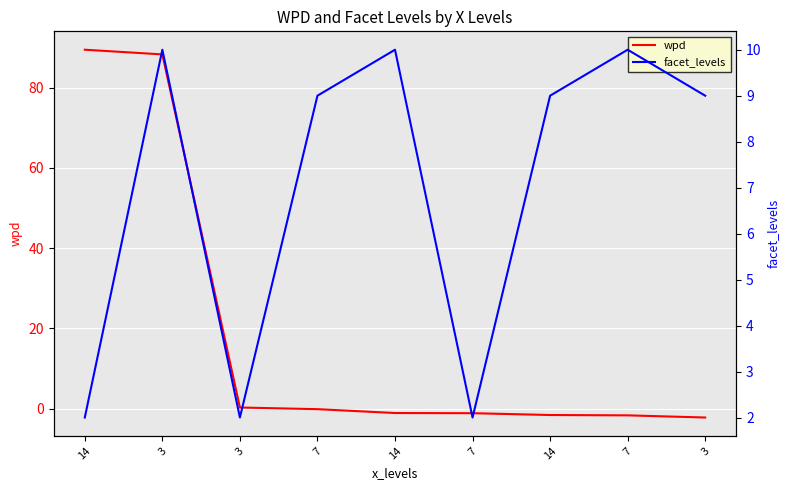

Rank the series by their average value, from highest to lowest.

wpd, facet_levels